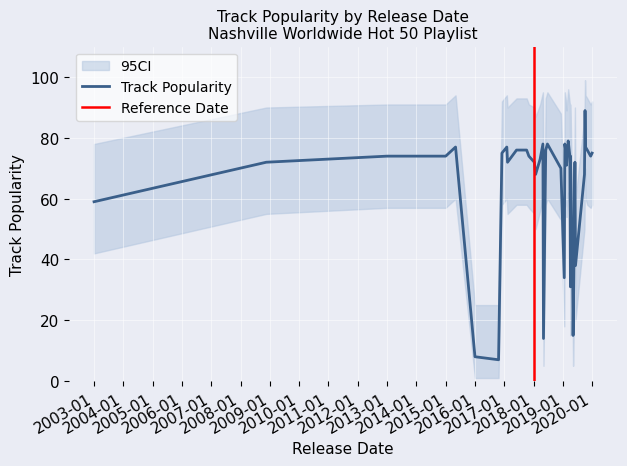

What is the value of the CI_lower point at the 29th from the left?

55